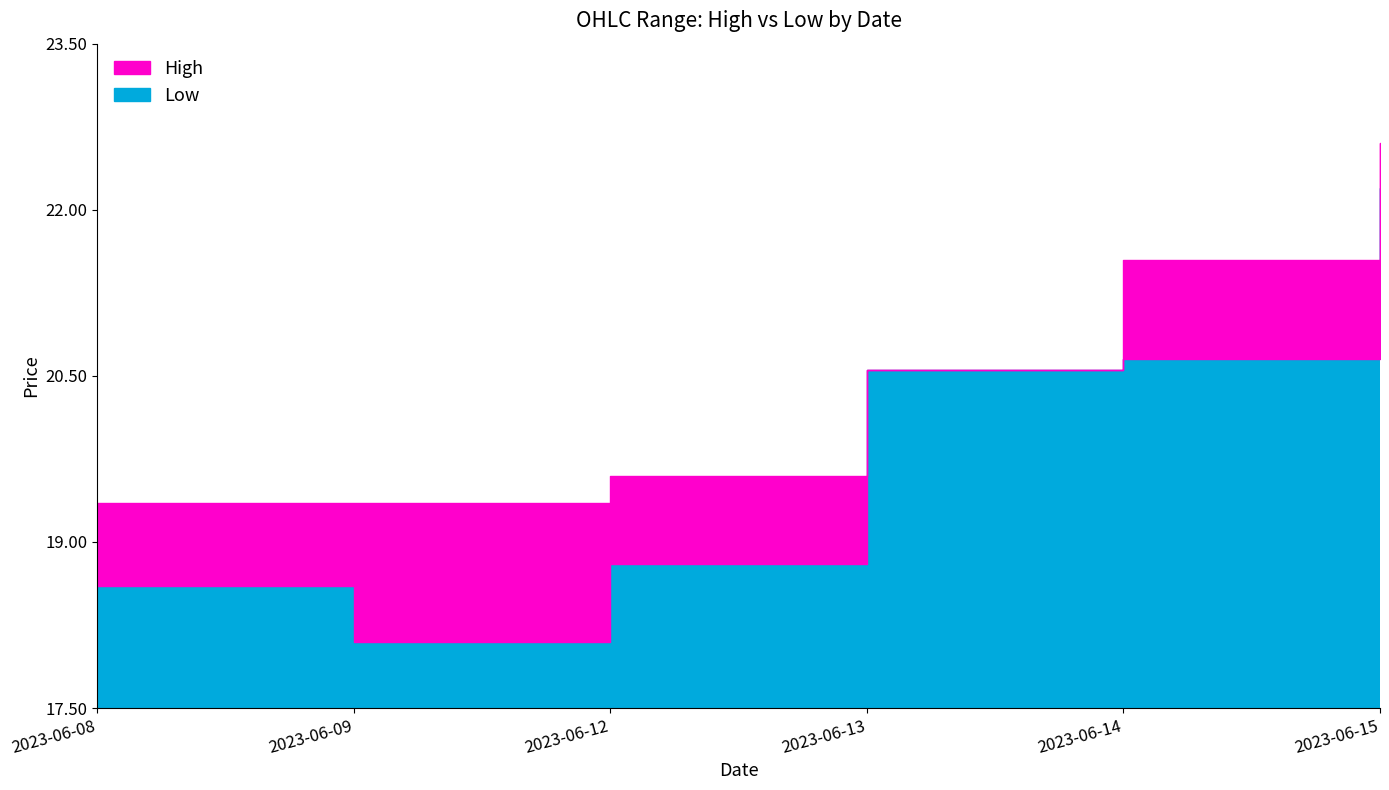

What is the sum of the High values at 2023-06-14 and 2023-06-12?

41.1